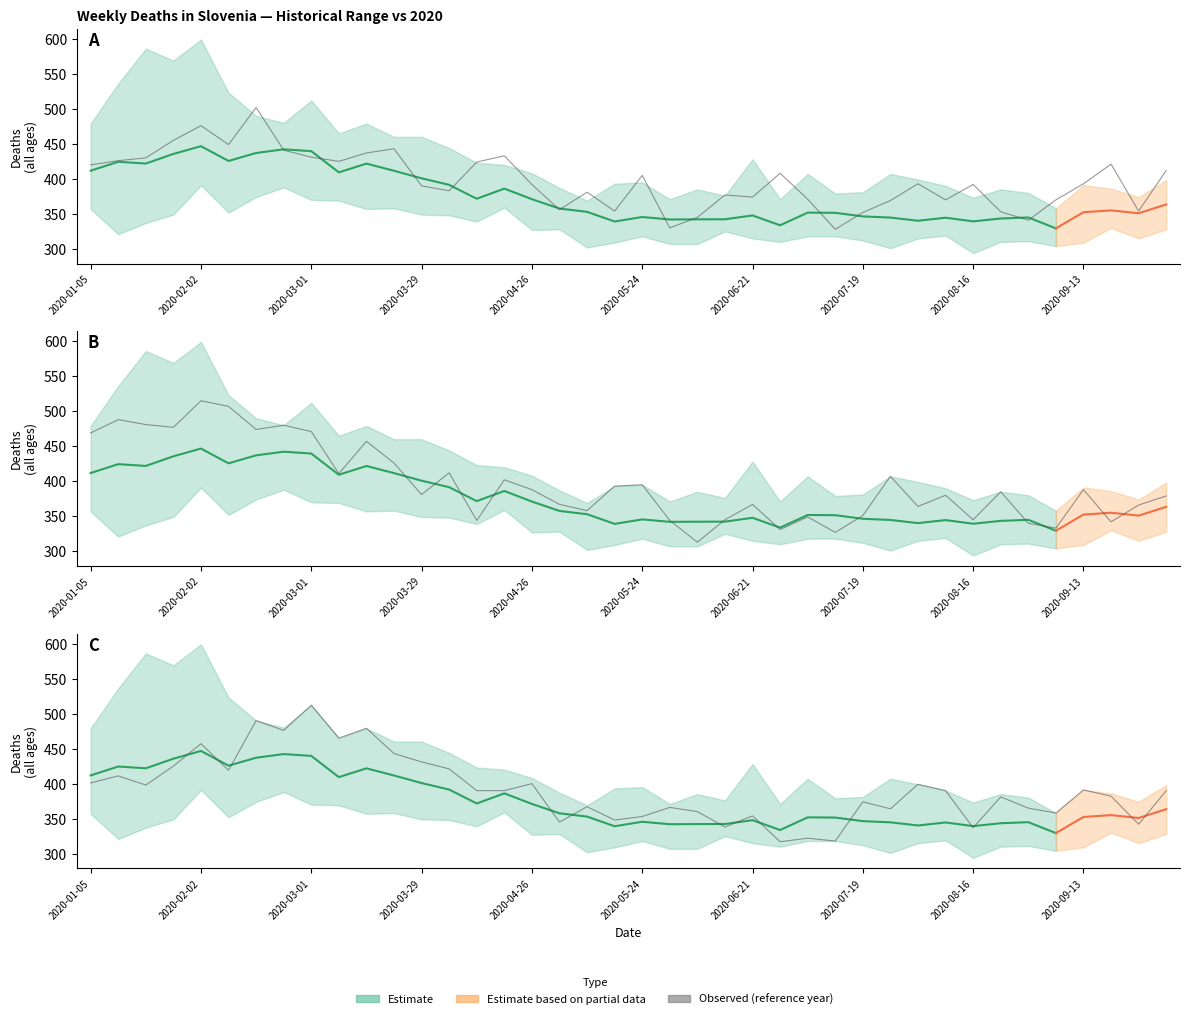

True or false: 2020 deaths and 2018 deaths intersect in this chart.

True